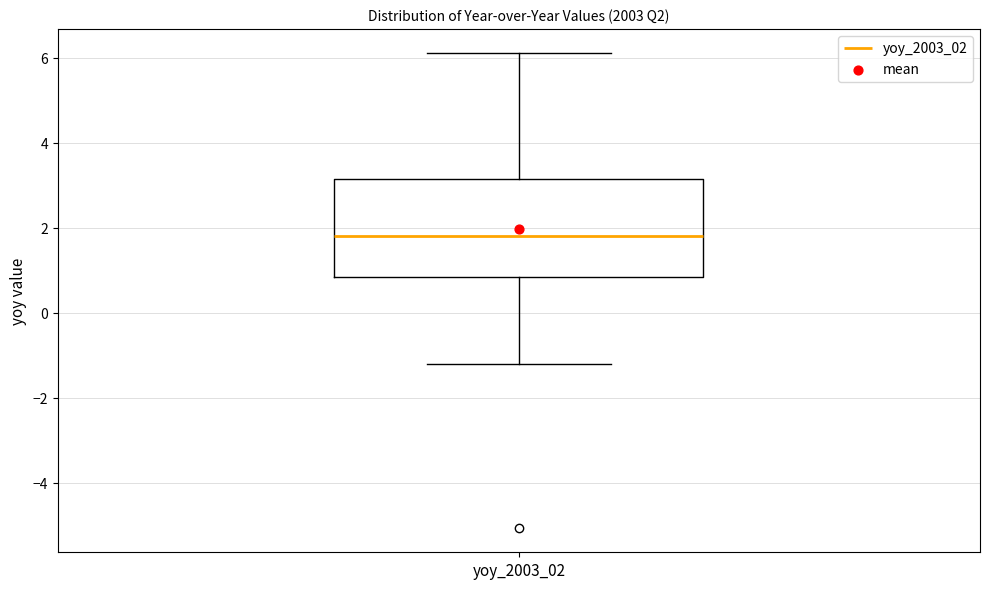

Transcribe this box plot: give where the median line is, the range the box spans, and where the two whiskers end, as read against the y-axis. The values are not printed on the chart, so give them approximately, as read against the axis.

median 1.8, box 0.8 to 3.2, whiskers -1.2 to 6.2